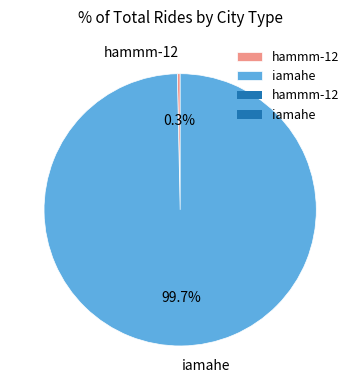

To the nearest percent, what is the difference between the iamahe and hammm-12 slice percentages?

99%